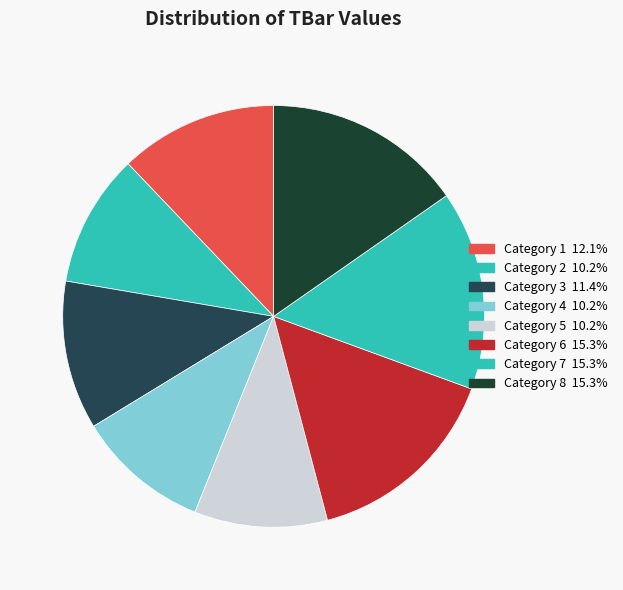

How many slices are in this pie chart?

8